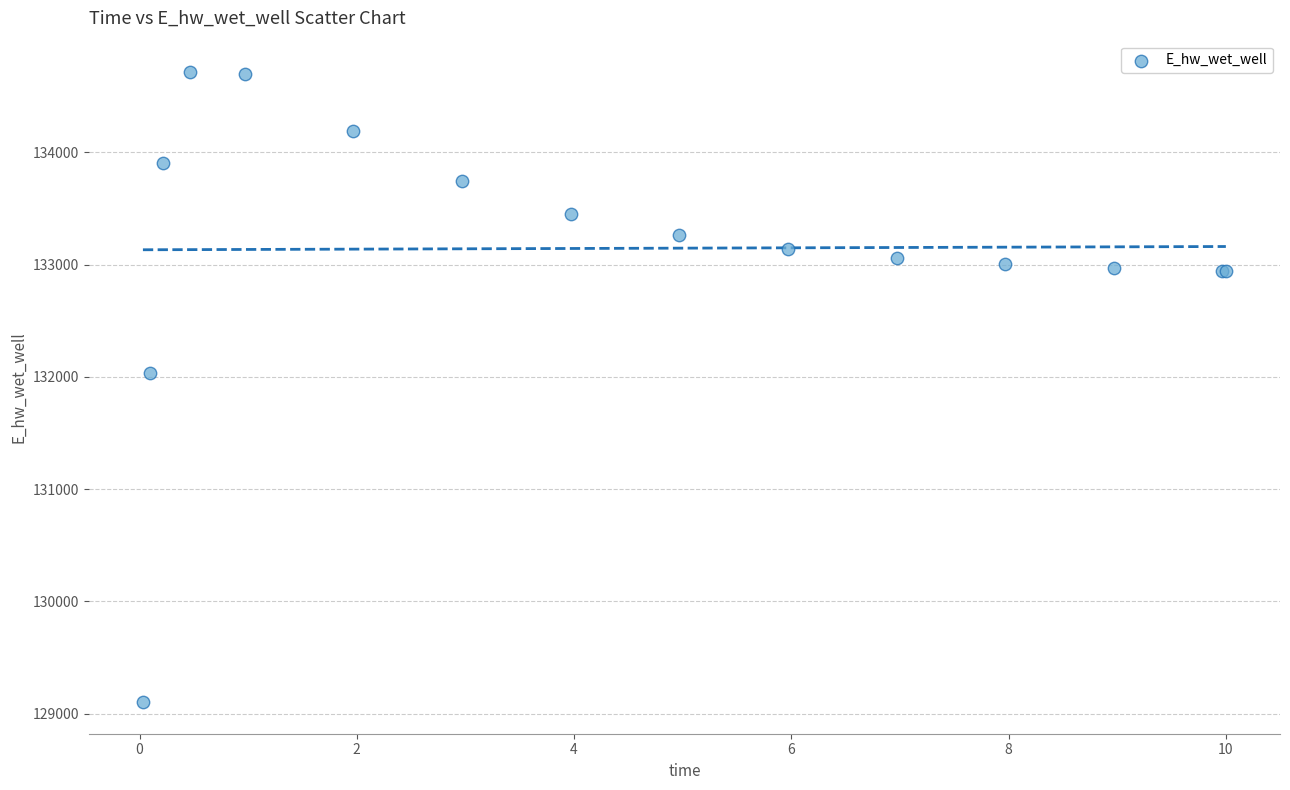

What Y value in the scatter plot is closest to 131908?

132030.4